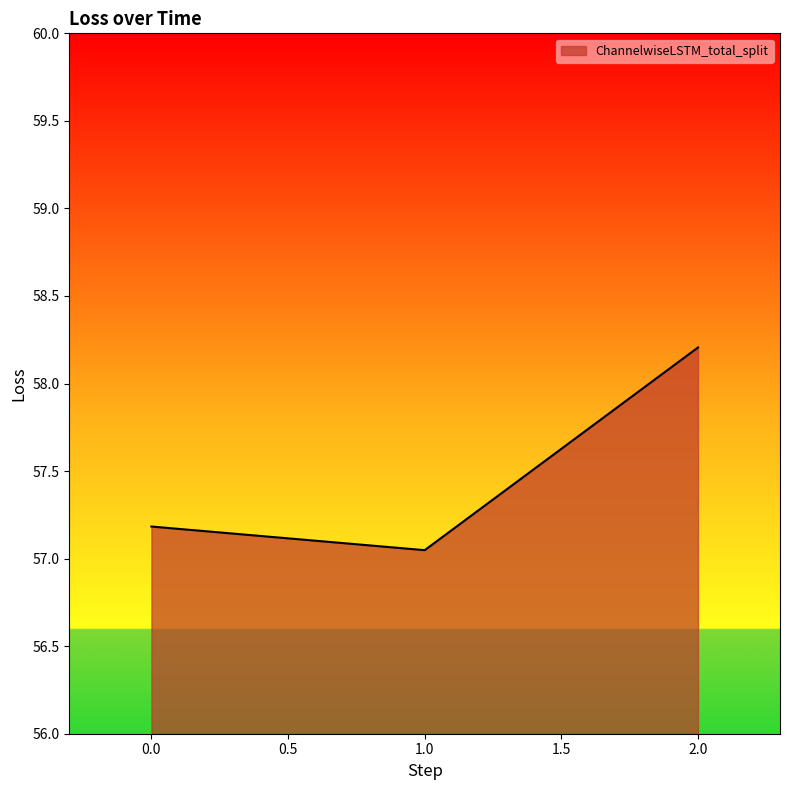

What is the ratio of the value at 2.0 to the value at 1.0?

1.0